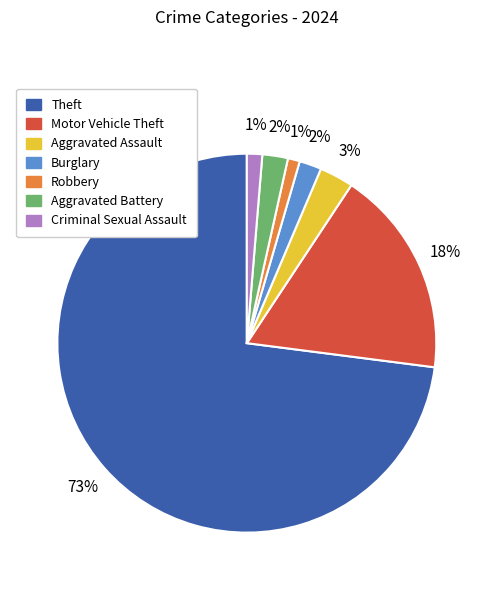

To the nearest percent, what is the difference between the largest and smallest slice percentages?

72%